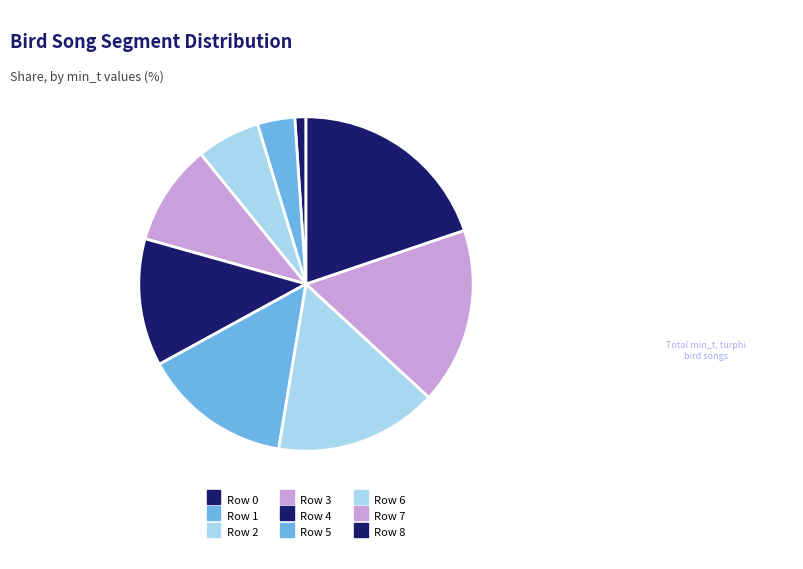

What is the smallest slice in the pie chart?

Row 0